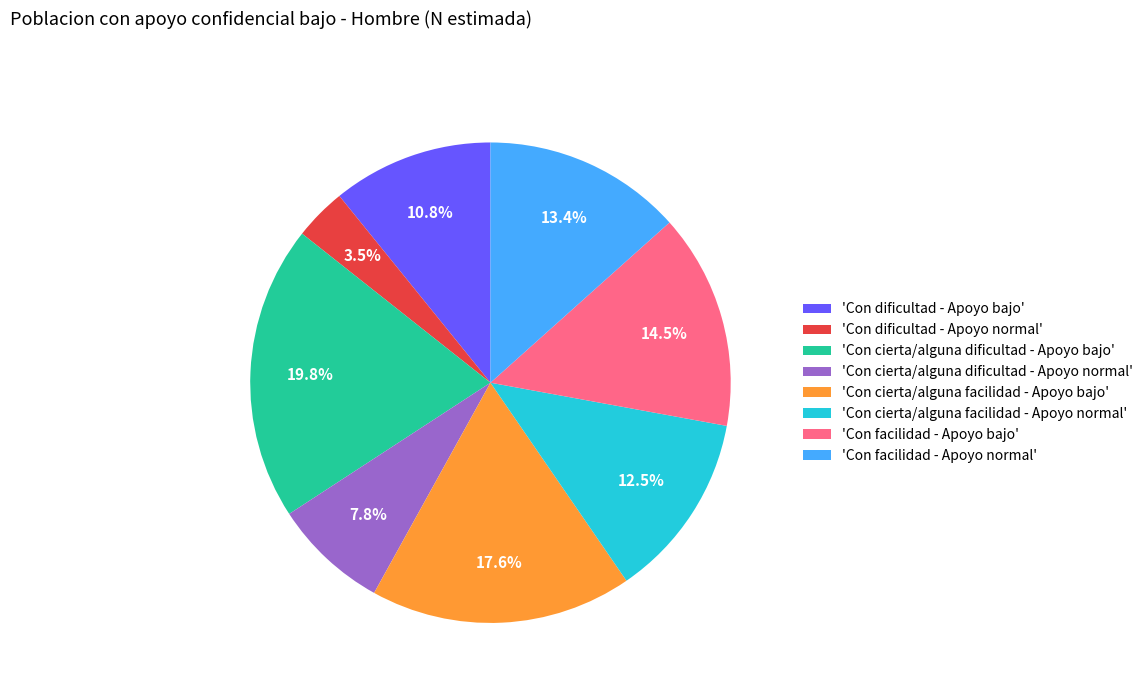

Rank the categories by value from lowest to highest.

'Con dificultad - Apoyo normal', 'Con cierta/alguna dificultad - Apoyo normal', 'Con dificultad - Apoyo bajo', 'Con cierta/alguna facilidad - Apoyo normal', 'Con facilidad - Apoyo normal', 'Con facilidad - Apoyo bajo', 'Con cierta/alguna facilidad - Apoyo bajo', 'Con cierta/alguna dificultad - Apoyo bajo'